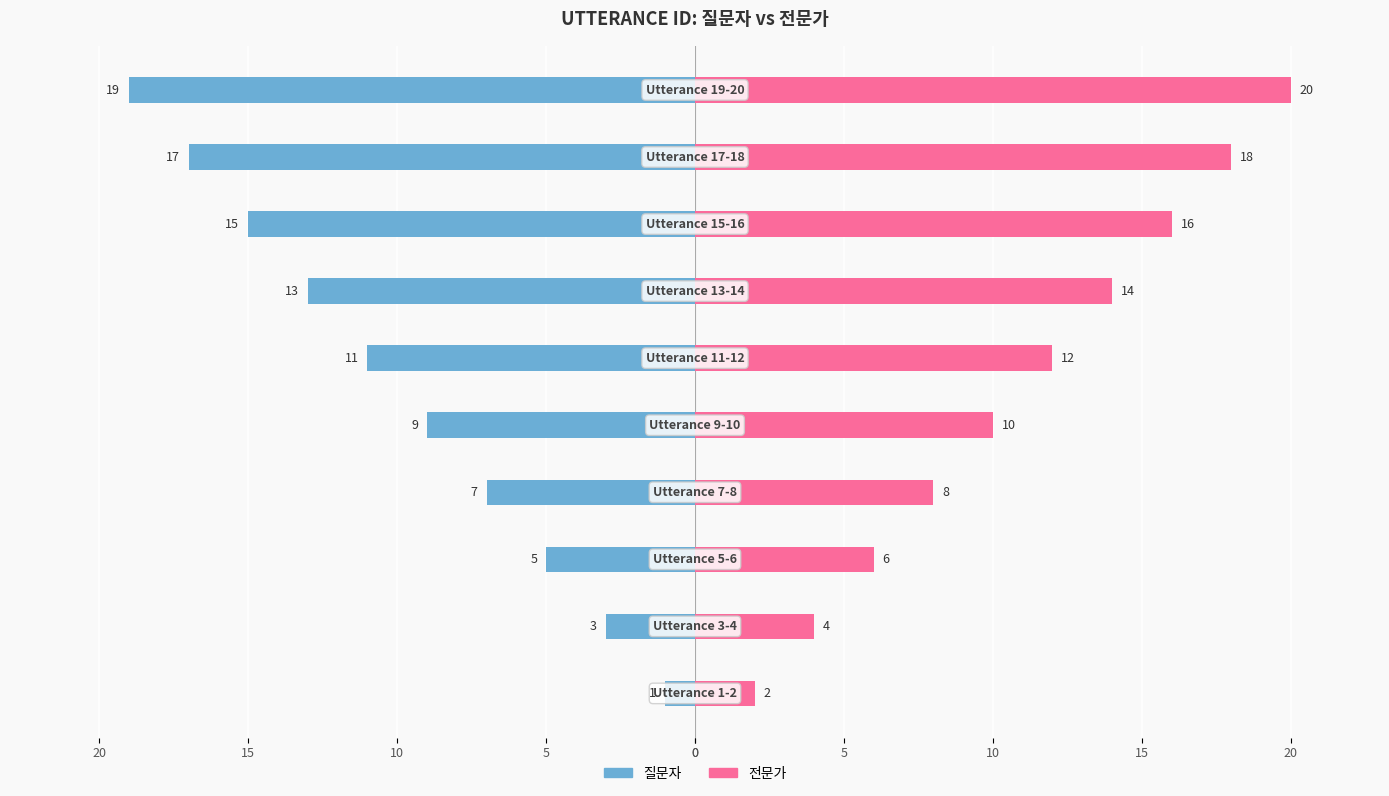

Which series has the largest total across all categories?

전문가